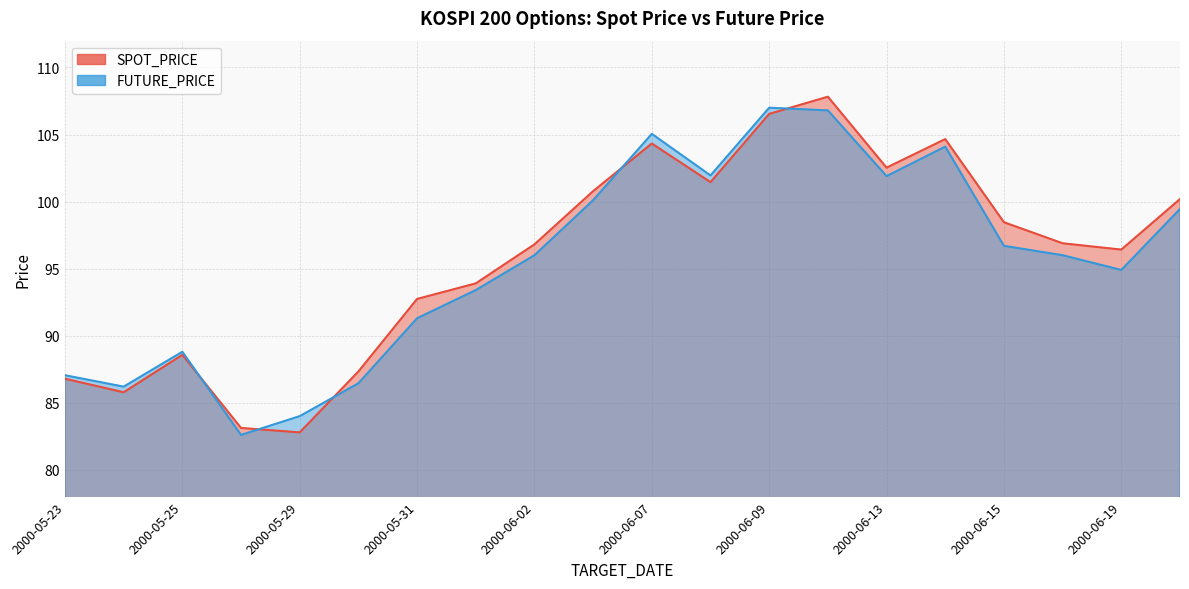

What is the value of the FUTURE_PRICE point at the 1st from the left?

87.0